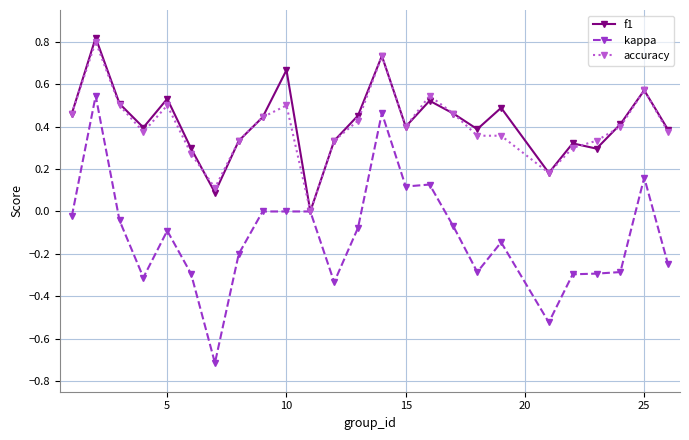

Which series has the largest range (max minus min)?

kappa